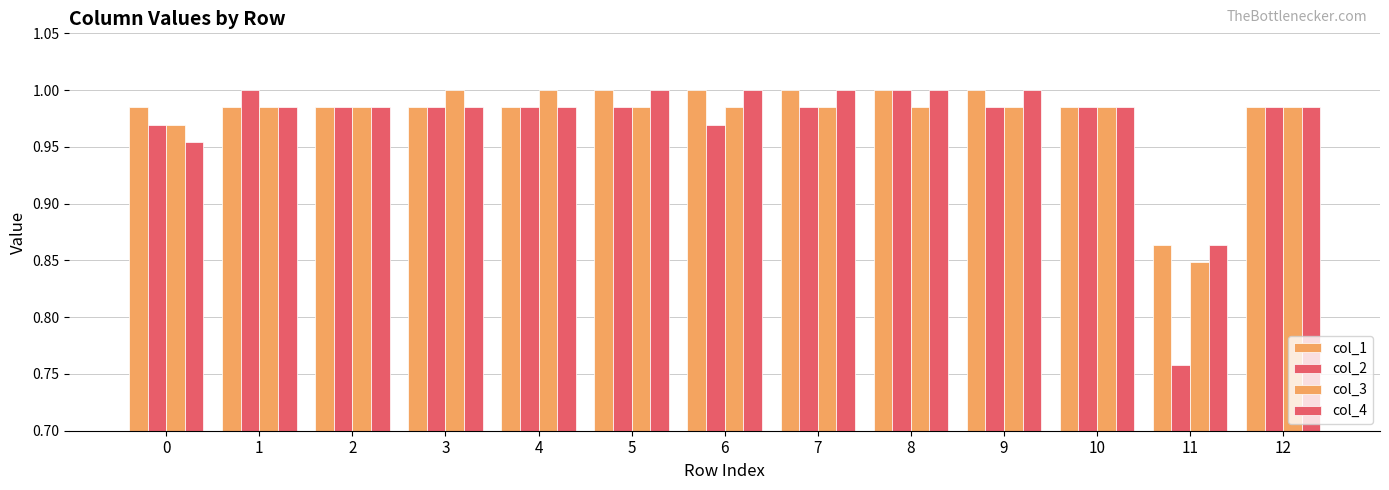

What is the sum of the col_2 values at 5 and 1?

2.0